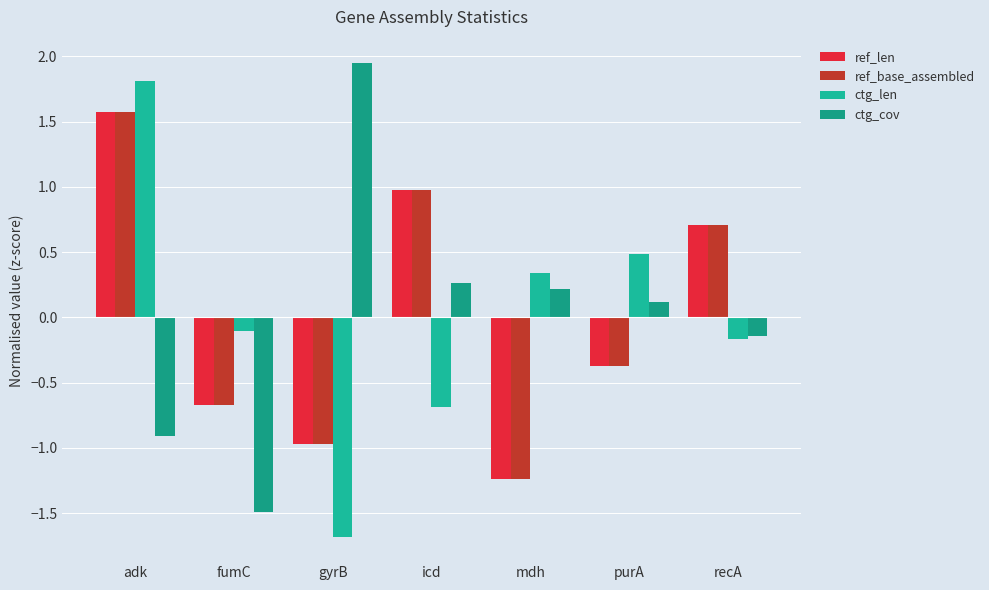

How many values in the ref_len series exceed 0?

3